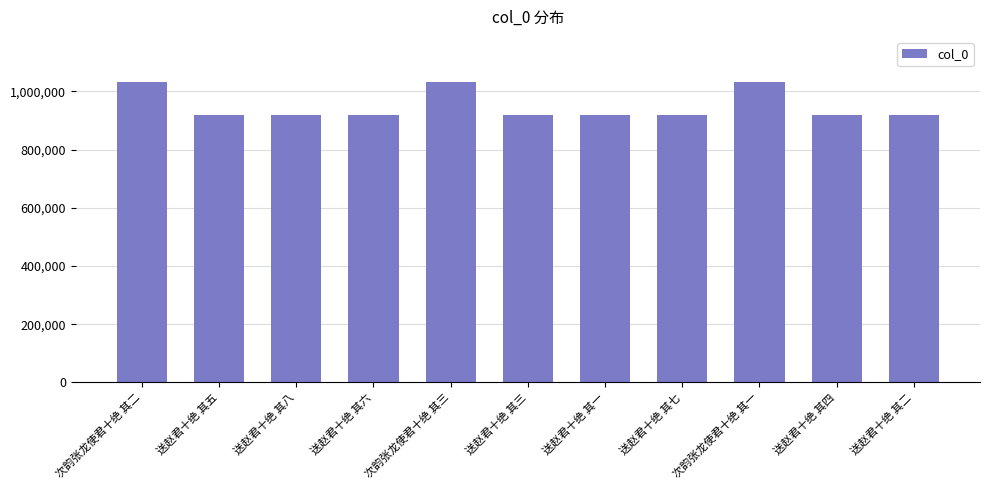

Are the bars grouped side by side (vs. stacked)?

No